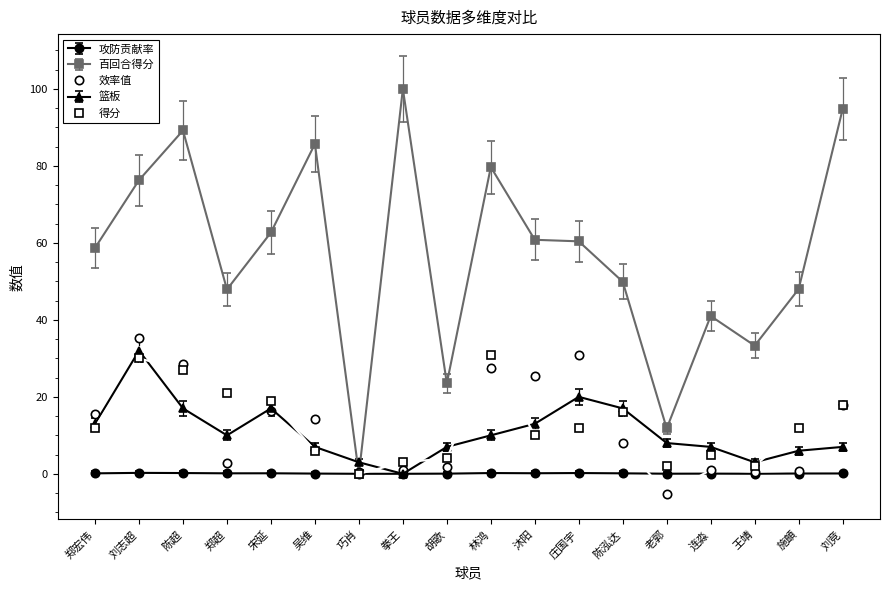

Is the value of 得分 at 巧肖 greater than the value of 效率值 at 沐阳?

No